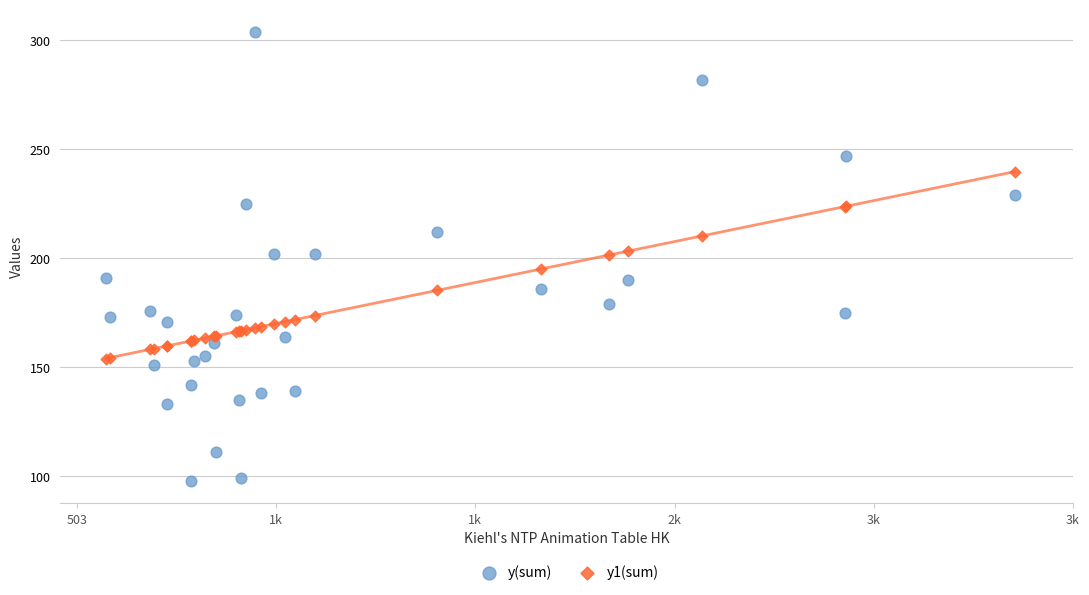

Which series reaches the minimum Y coordinate?

y(sum)